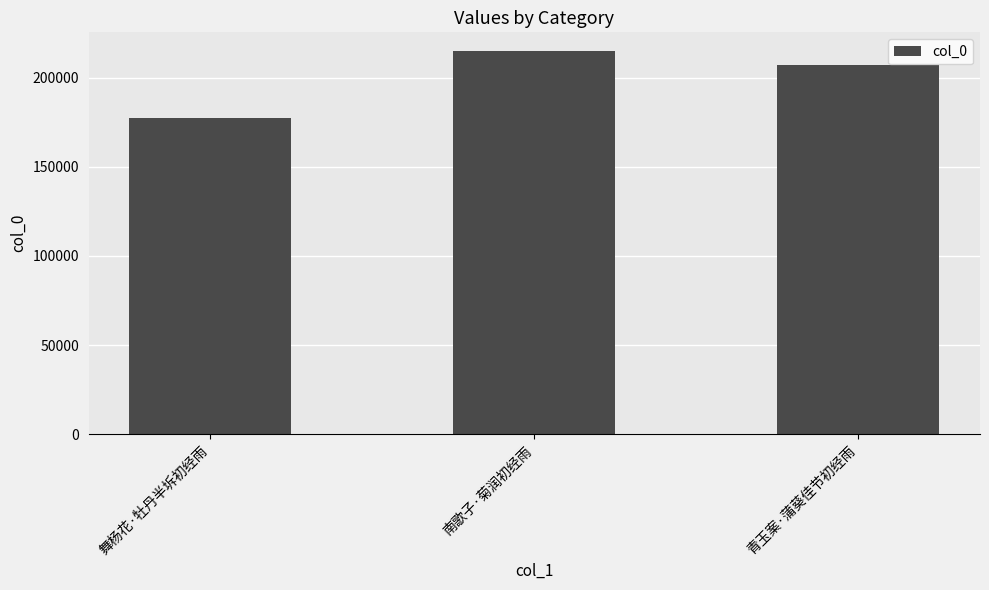

What is the sum of all values?

599396